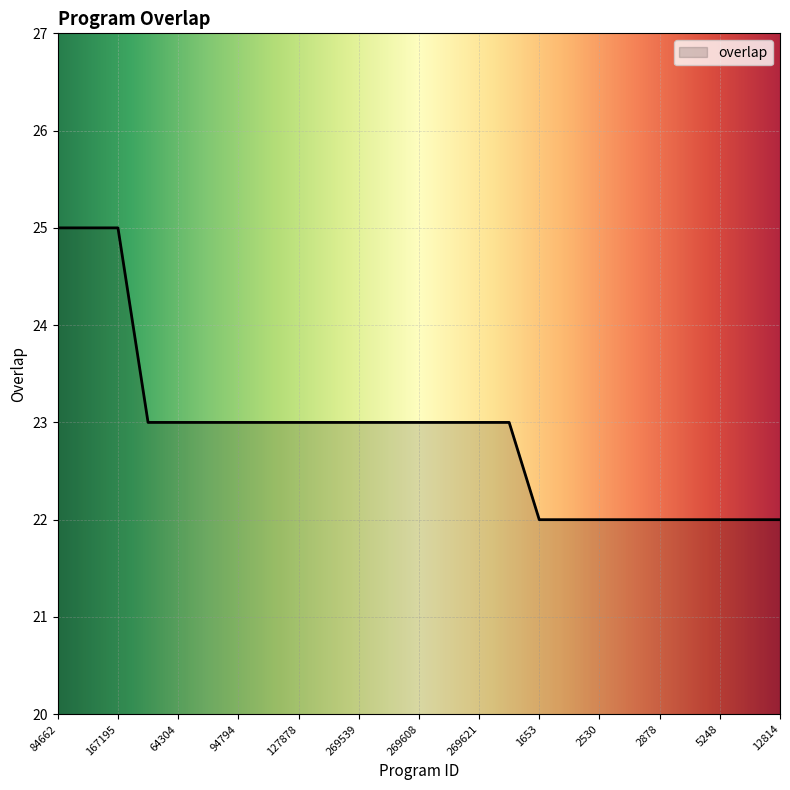

How many distinct data groups are displayed?

1